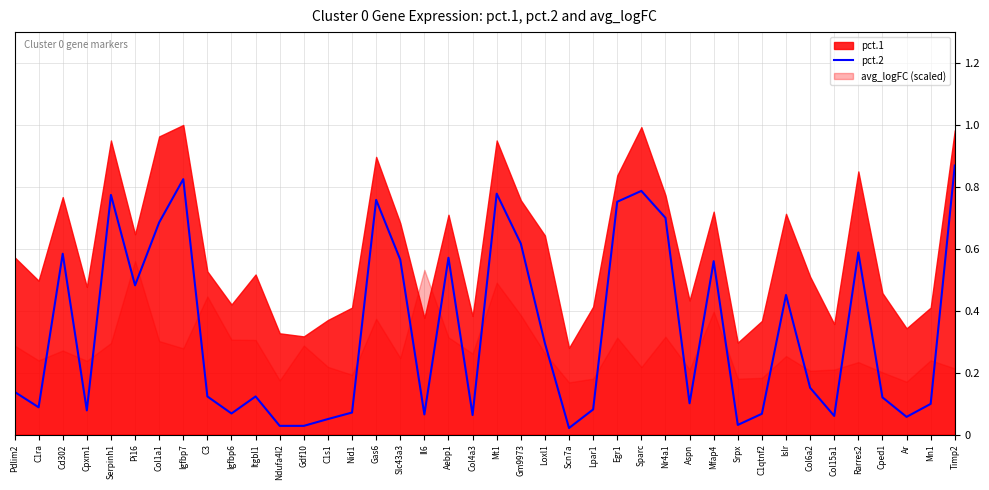

The value of pct.2 at Loxl1 is 0.3. True or false?

True